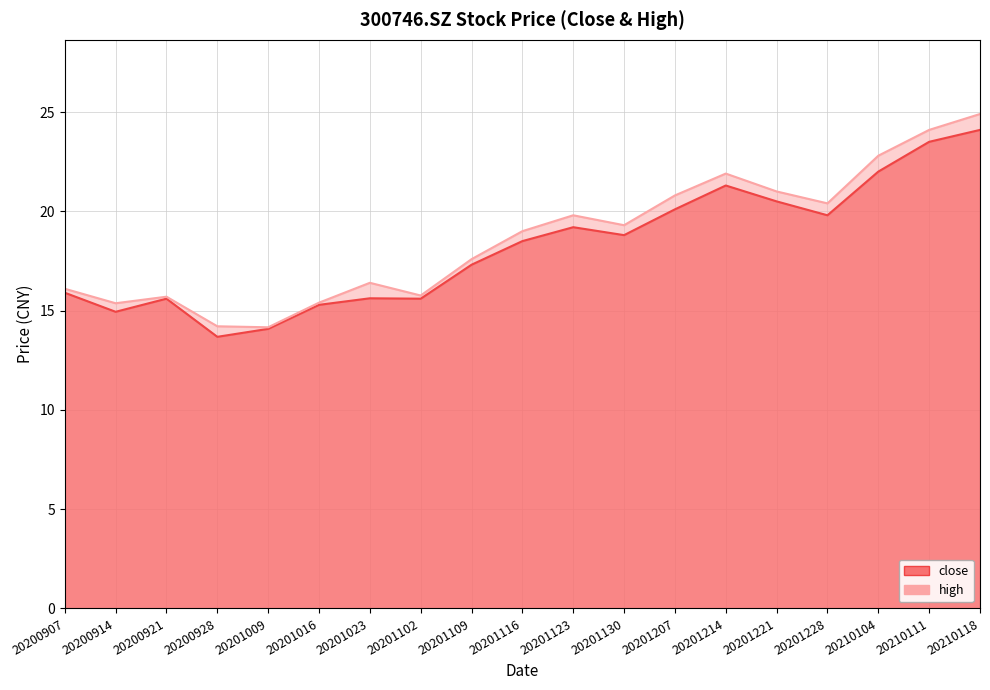

Which series has the largest total across all categories?

high_line